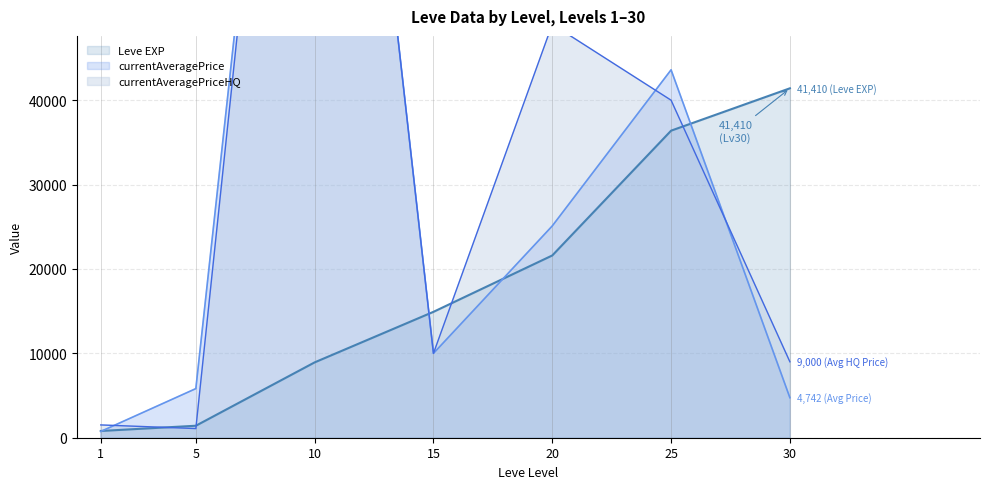

Which has a higher value, 5 or 10?

10